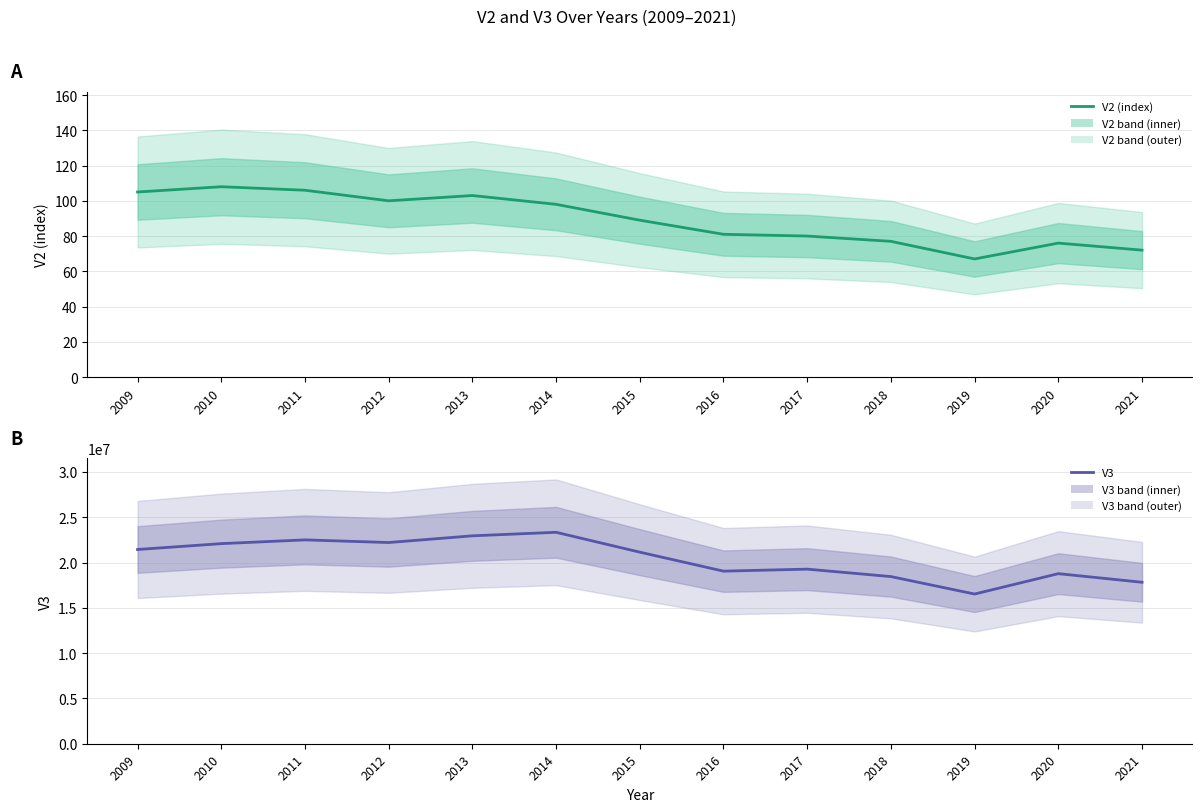

At how many categories does at least one series exceed 16256509?

13